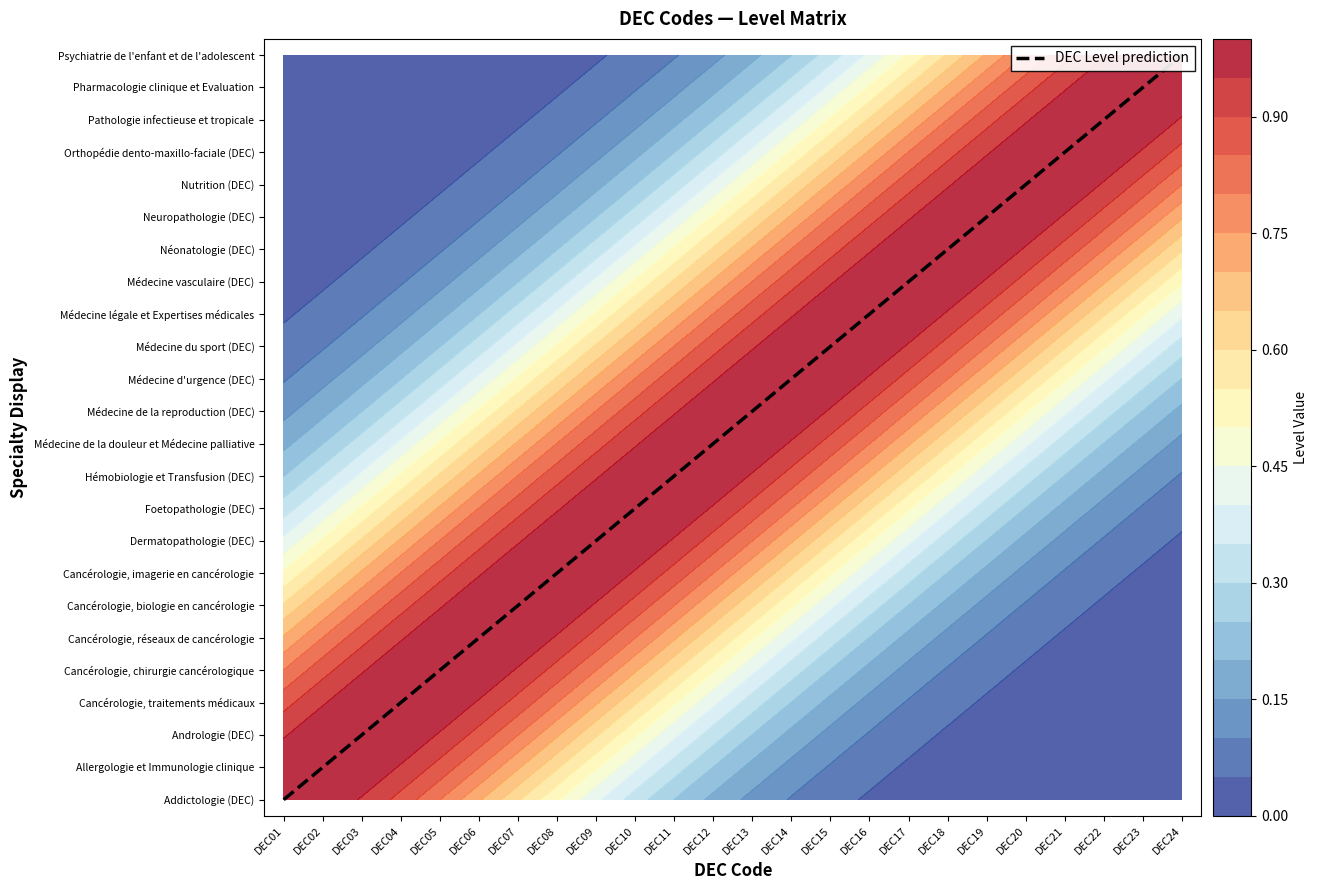

List the labels in order of value, smallest first.

DEC01, DEC02, DEC03, DEC04, DEC05, DEC06, DEC07, DEC08, DEC09, DEC10, DEC11, DEC12, DEC13, DEC14, DEC15, DEC16, DEC17, DEC18, DEC19, DEC20, DEC21, DEC22, DEC23, DEC24